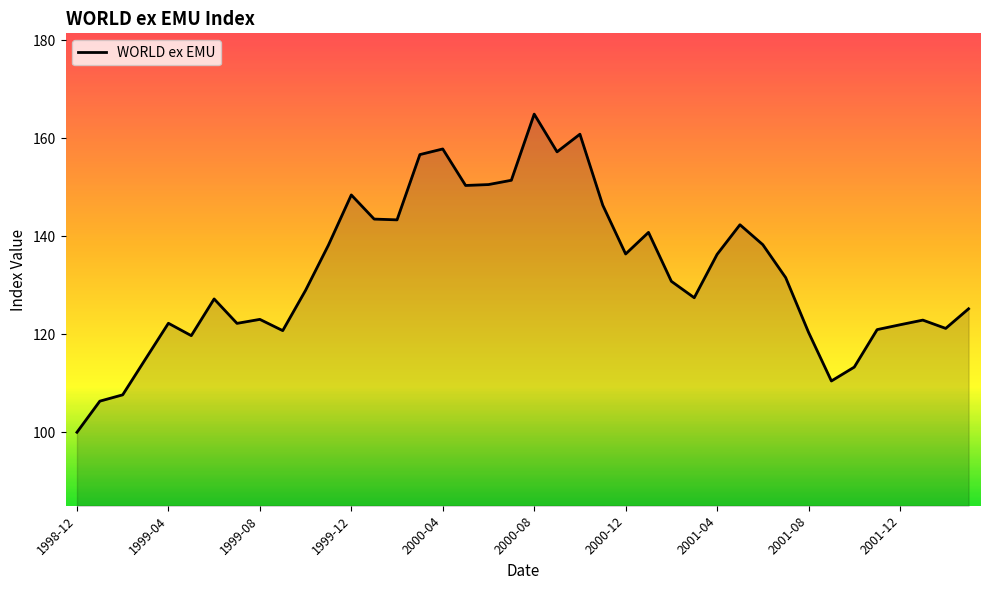

What is the minimum value shown in the chart?

100.0